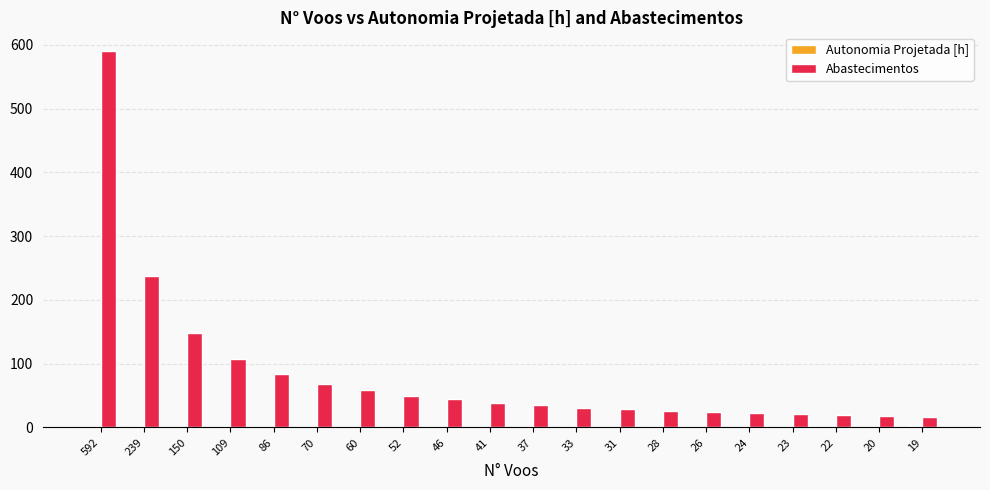

At which category is the sum across all series the highest?

592